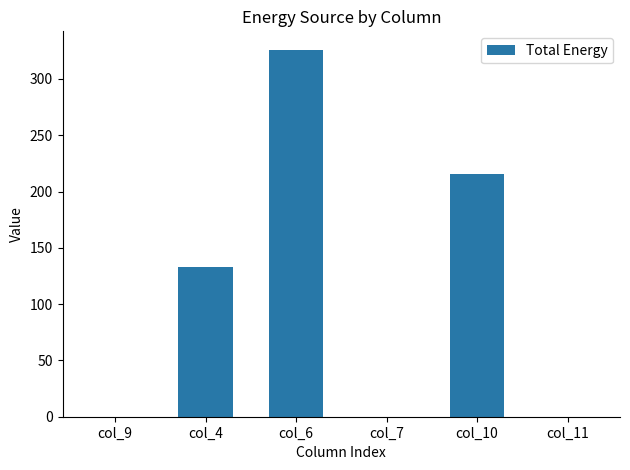

What is the maximum value shown in the chart?

326